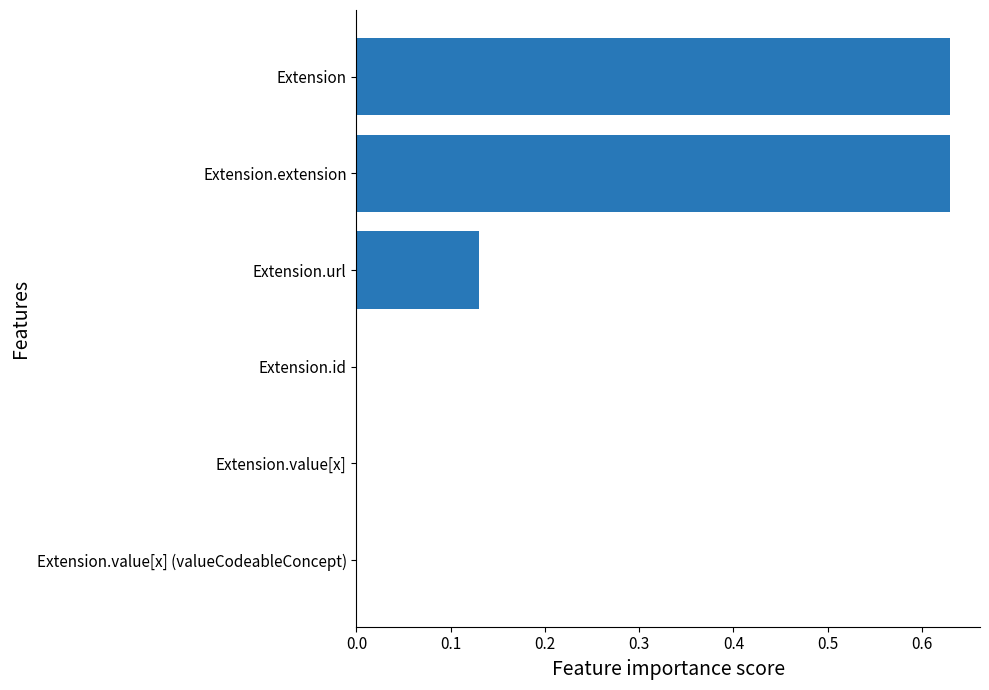

Between Extension.url and Extension.id, which is larger?

Extension.url